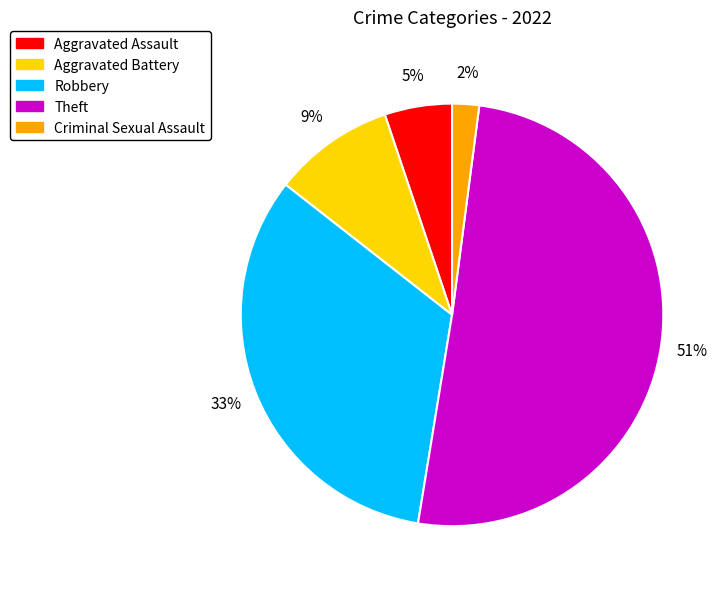

Which category accounts for the majority?

Theft